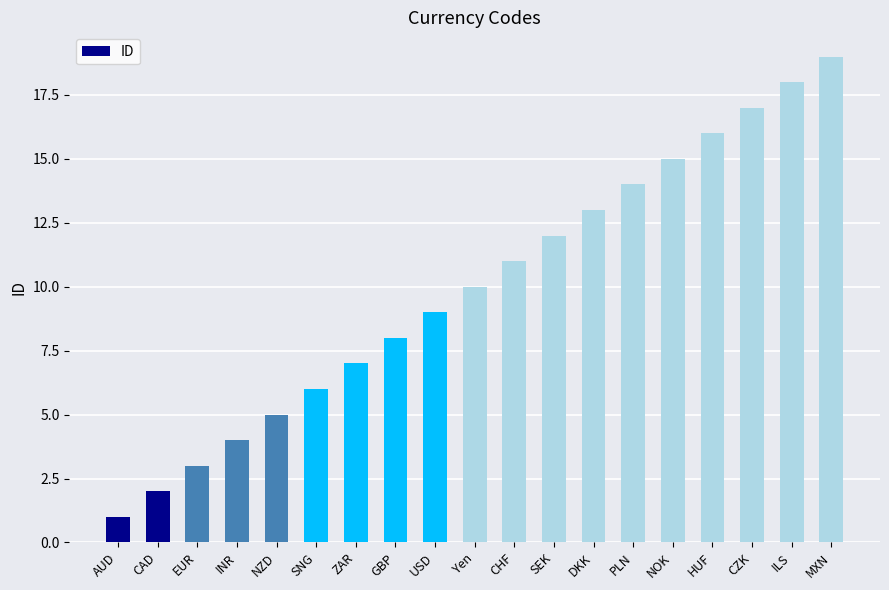

Reading right to left, transcribe all the data shown in this chart.

19	18	17	16	15	14	13	12	11	10	9	8	7	6	5	4	3	2	1